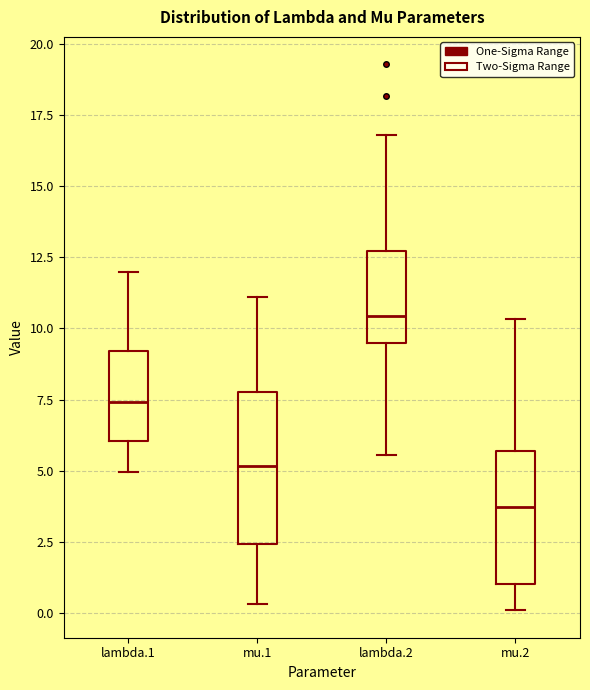

Which box's median line is the highest?

lambda.2